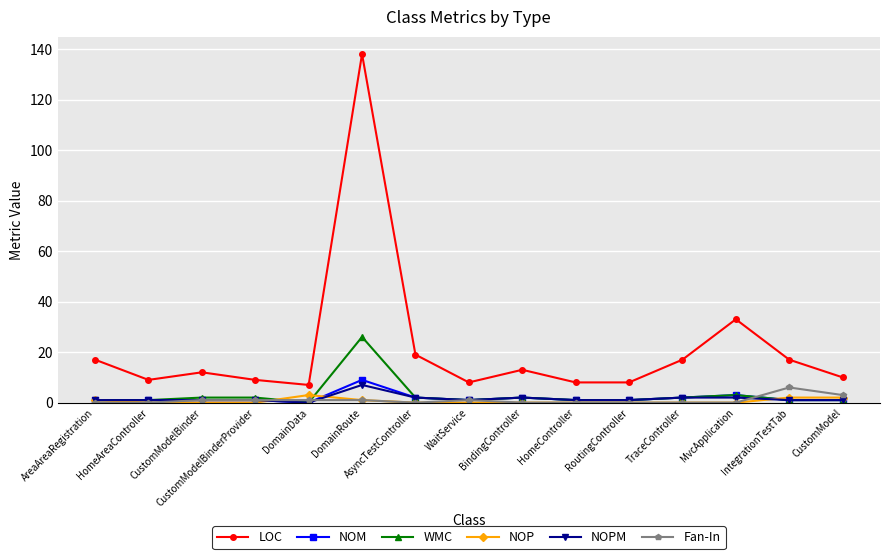

What is the average value of the Fan-In series?

1